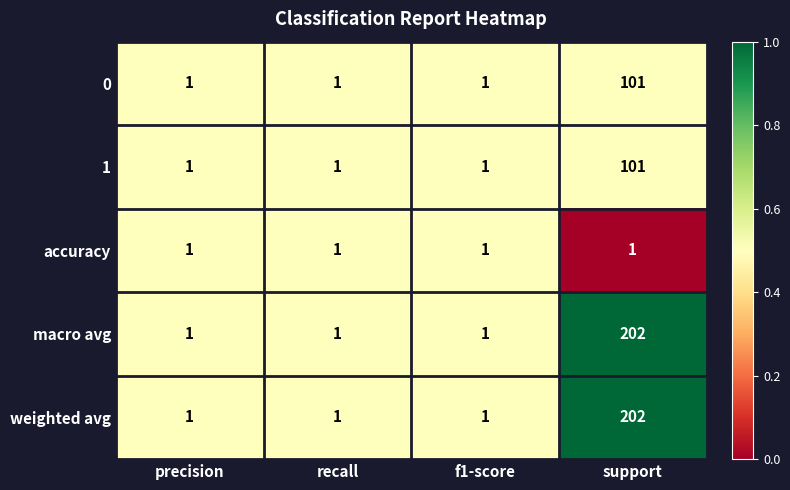

At which category is the sum across all series the highest?

support